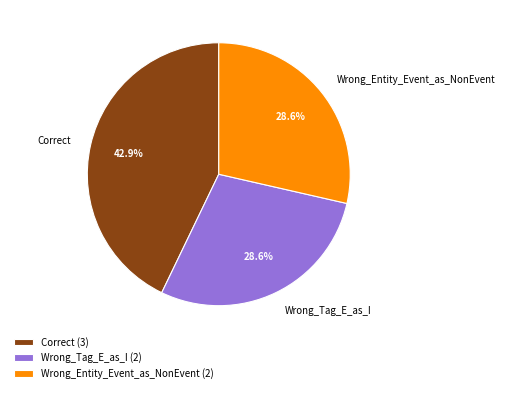

To the nearest percent, what is the difference between the Correct and Wrong_Entity_Event_as_NonEvent slice percentages?

14%